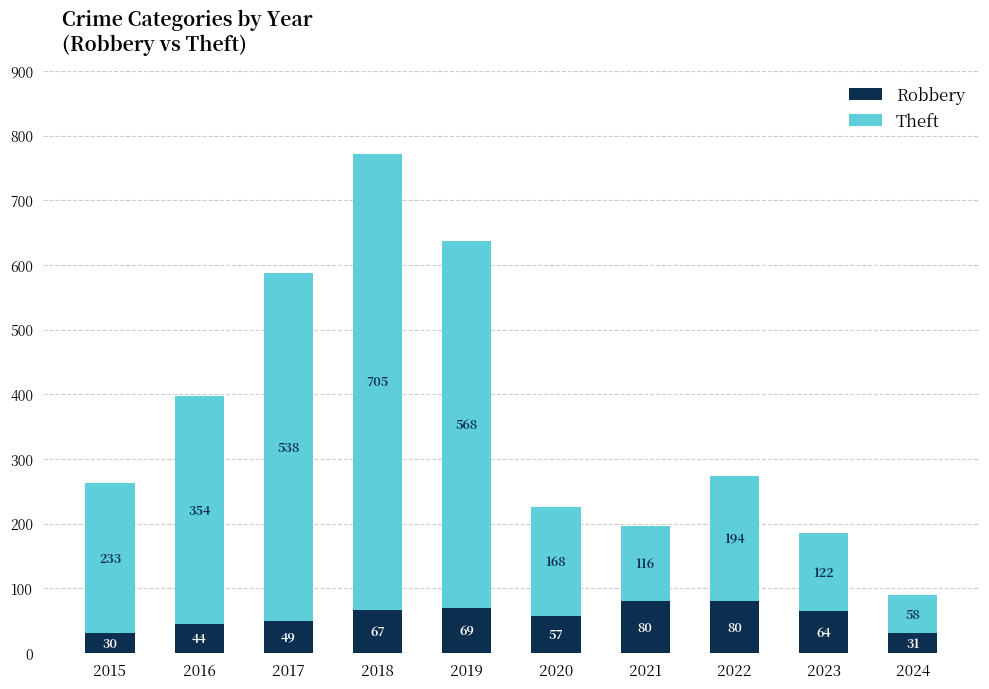

At which category is the sum across all series the highest?

2018